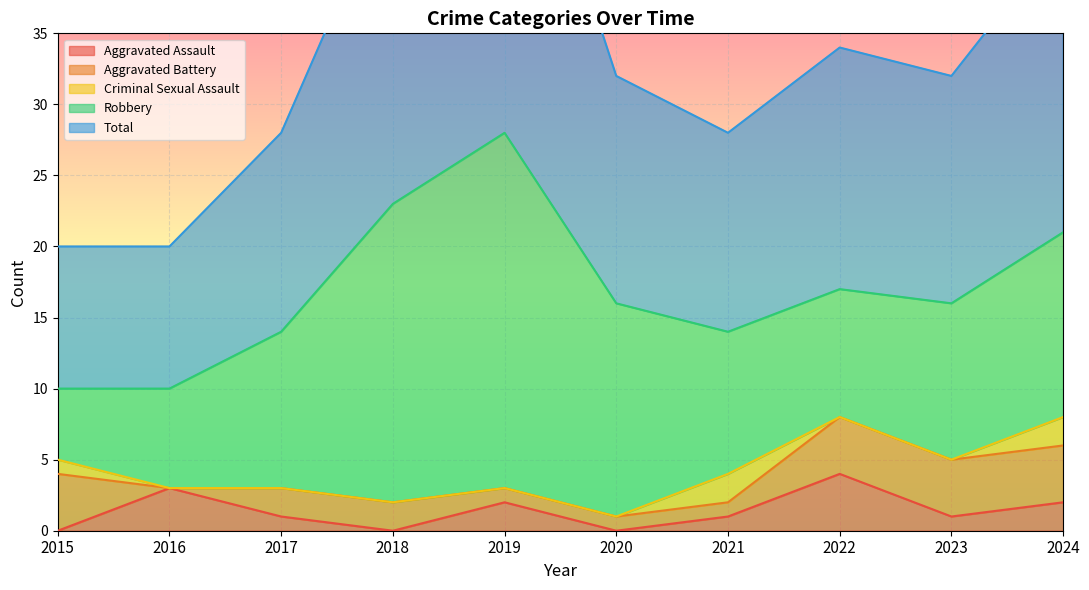

What is the spread (max minus min) of values at 2018?

23